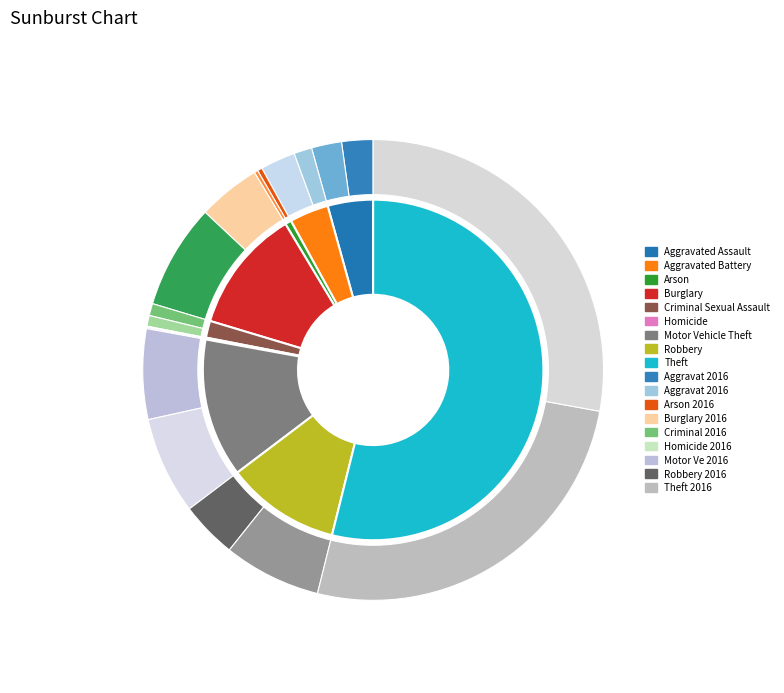

Is Homicide the majority of the pie?

No